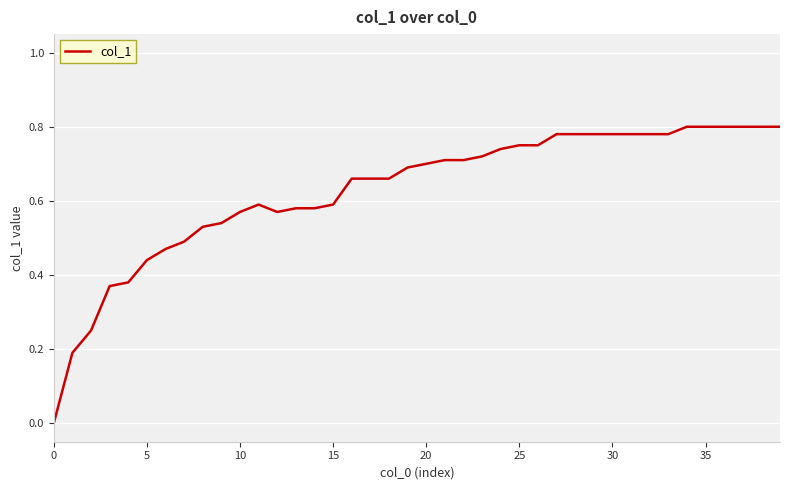

How many lines are shown in the chart?

1